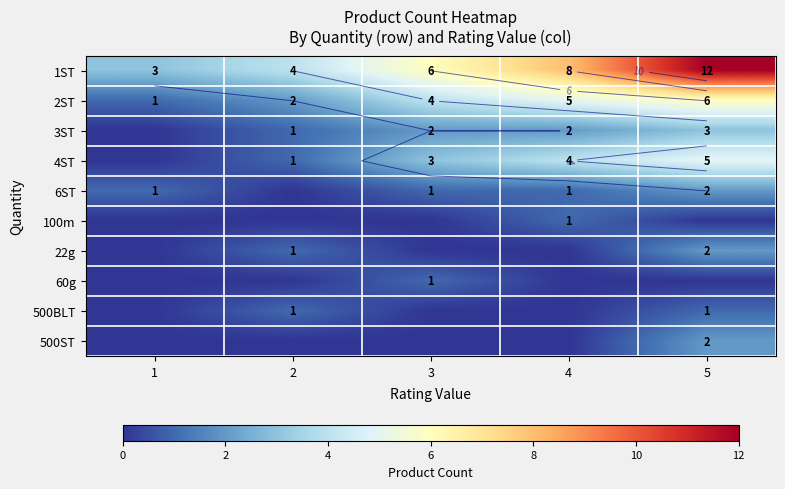

Rank the series by their maximum value, from lowest to highest.

100m, 60g, 500BLT, 6ST, 22g, 500ST, 3ST, 4ST, 2ST, 1ST